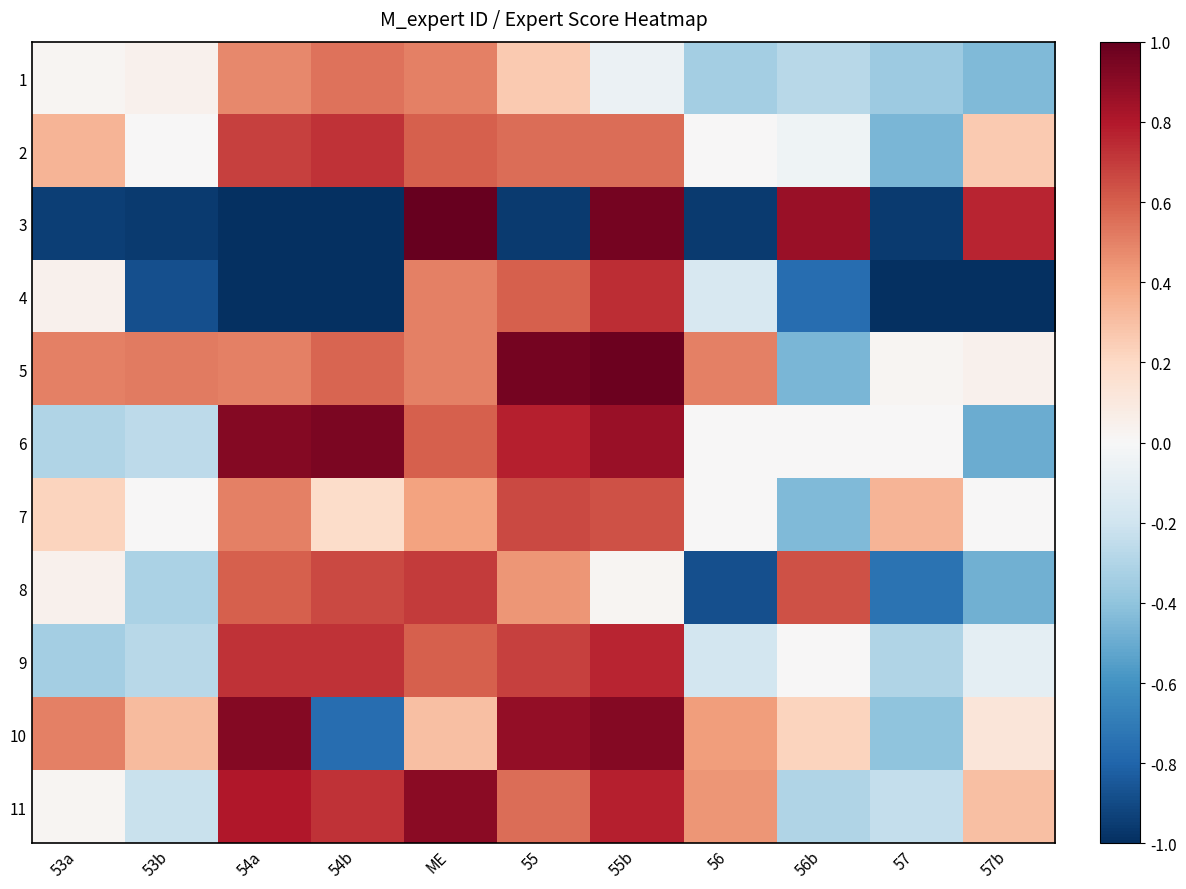

Between 53b and 57b, which is larger?

53b